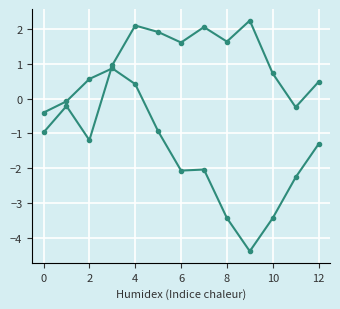

How many distinct data groups are displayed?

2